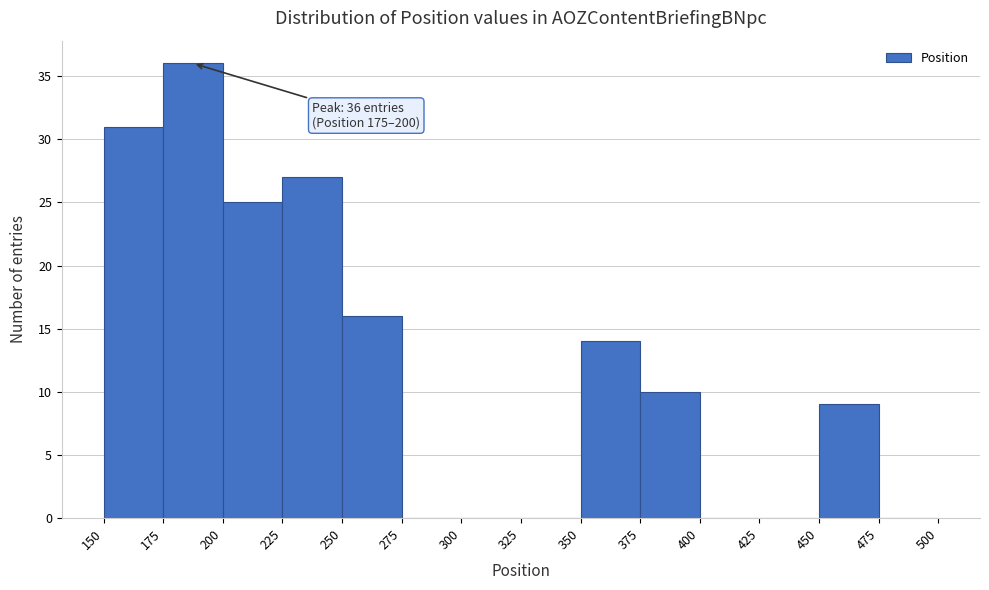

Over which range of the x-axis is the bar tallest?

175 to 200